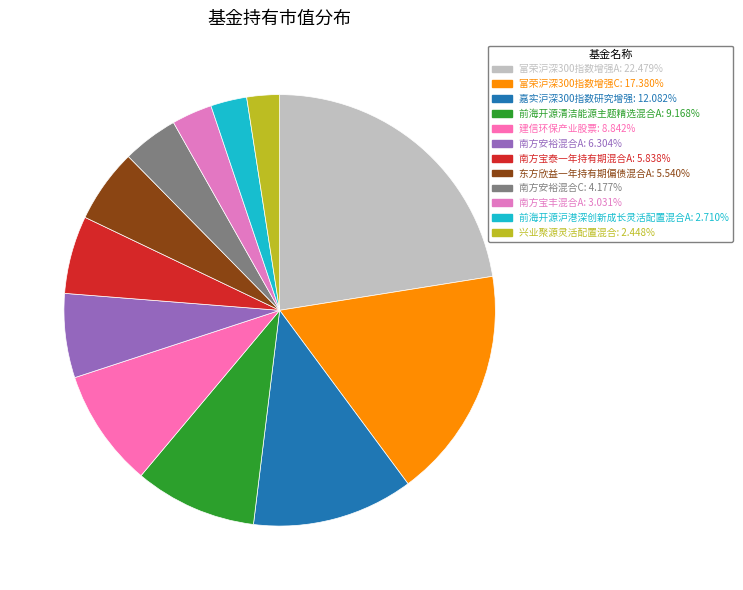

True or false: 前海开源清洁能源主题精选混合A accounts for 9% of the total.

True